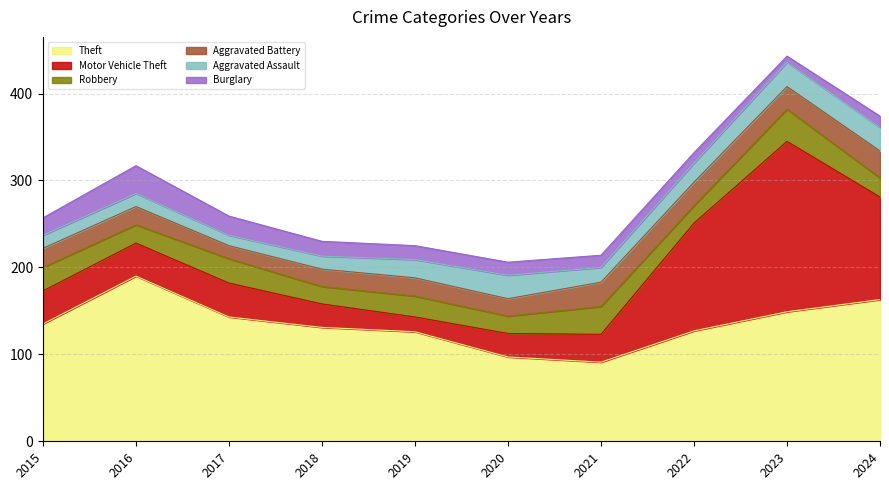

Which series has the largest total across all categories?

Theft